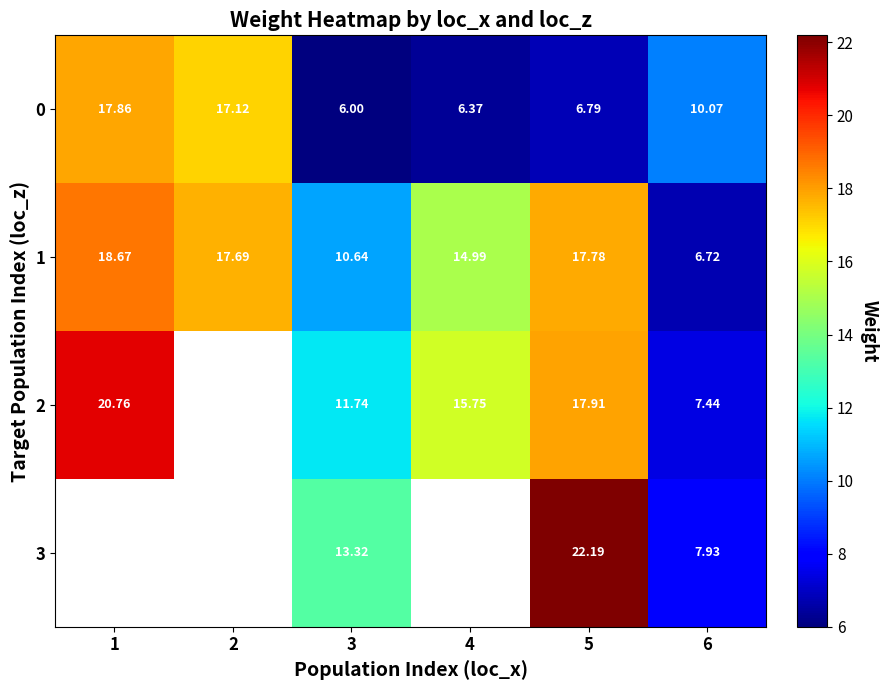

Is the value of 1 at 2 greater than the value of 0 at 6?

Yes